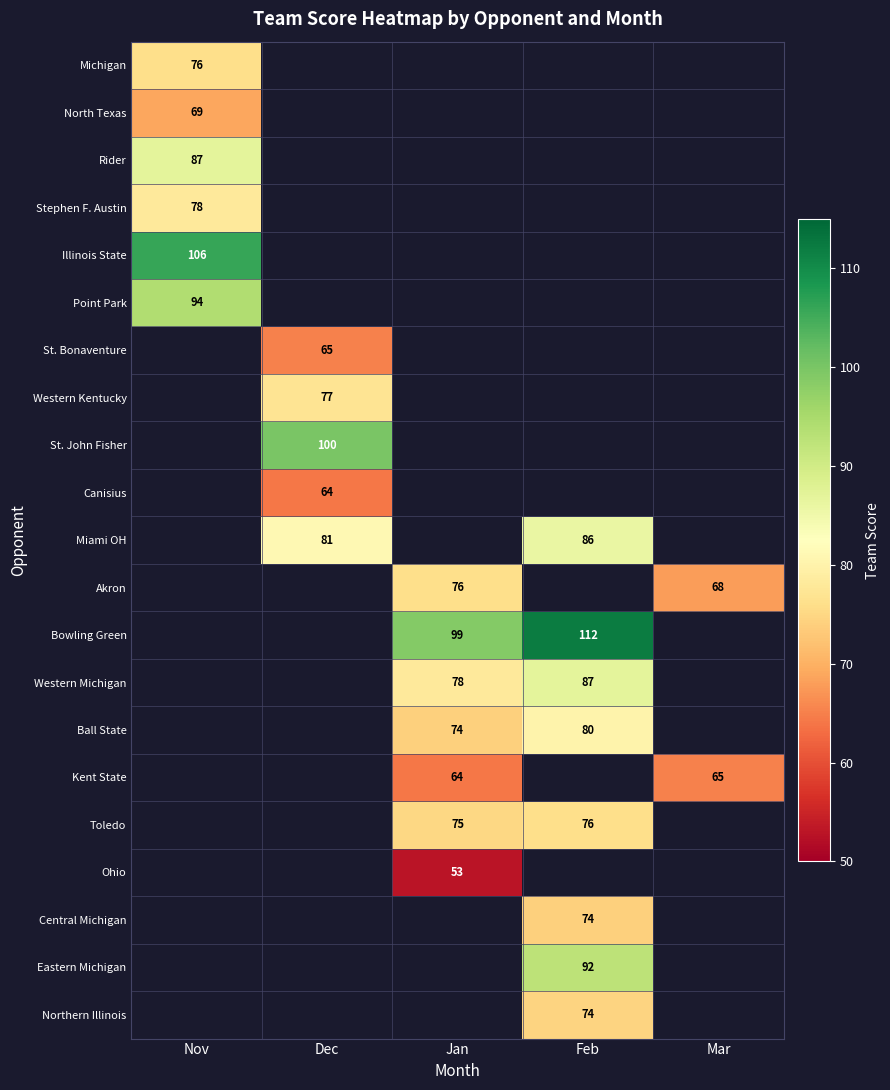

True or false: Kent State has a value of 17 at Jan.

False